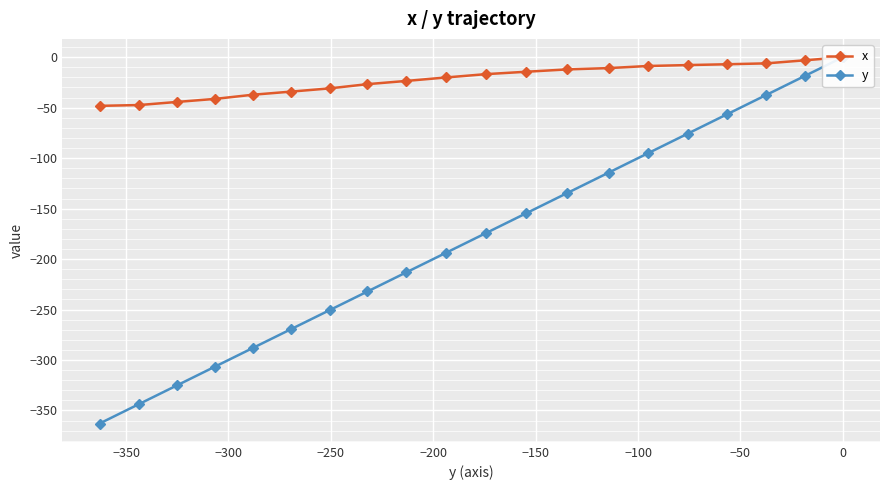

What are all the series names shown in the legend?

x, y